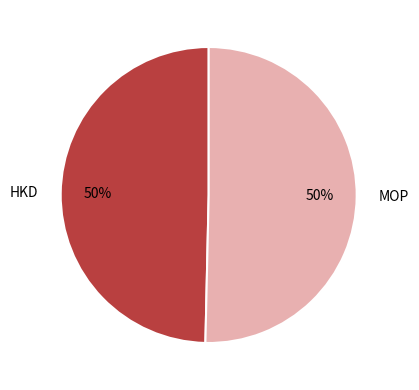

The HKD slice represents 50% of the pie. True or false?

True